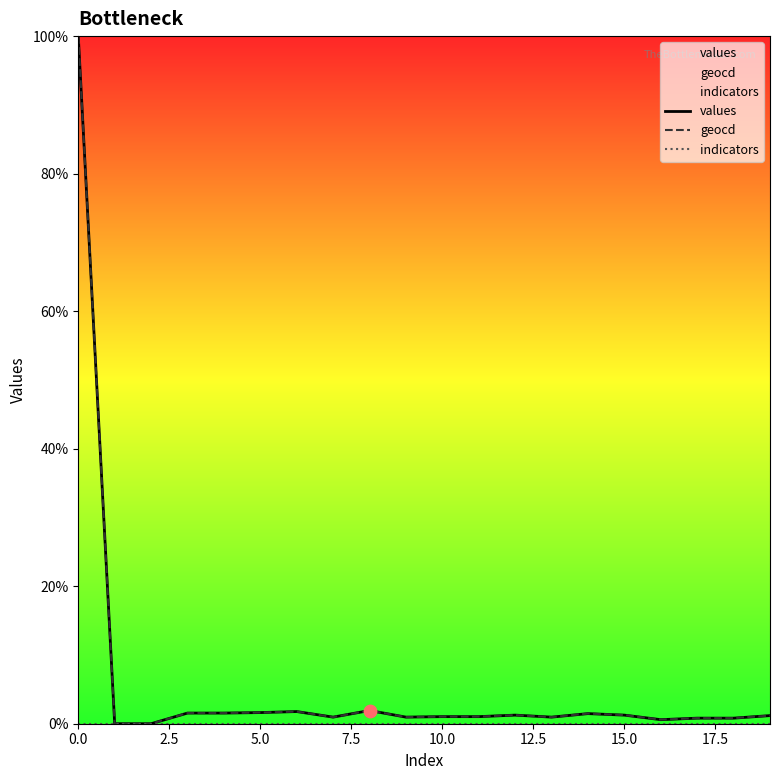

What are all the series names shown in the legend?

values, geocd, indicators